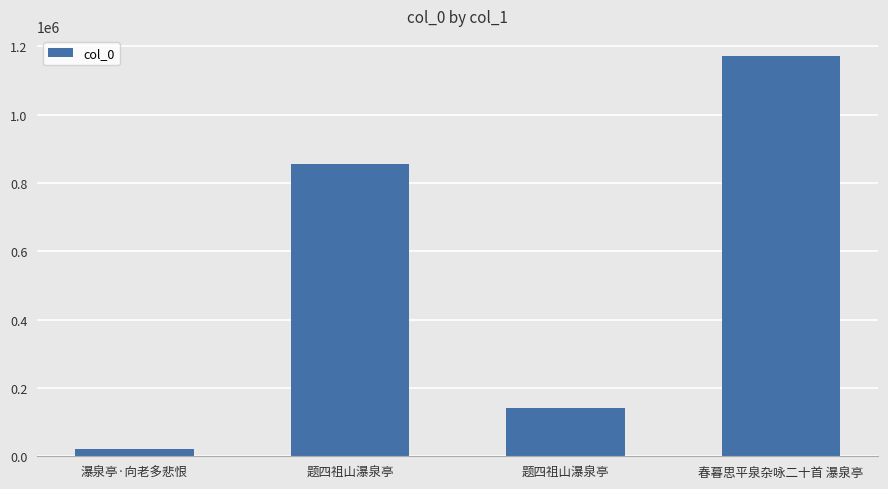

How many bars are there in total?

4